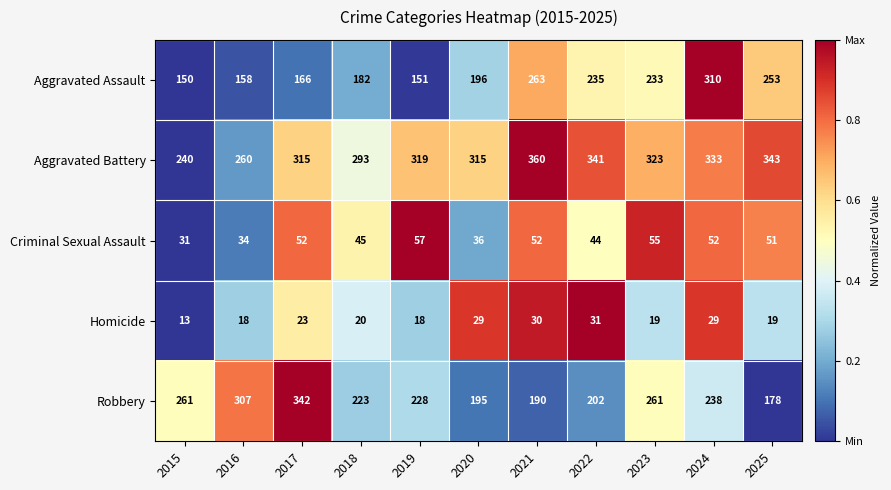

List the series in order of their peak value, lowest first.

Homicide, Criminal Sexual Assault, Aggravated Assault, Robbery, Aggravated Battery